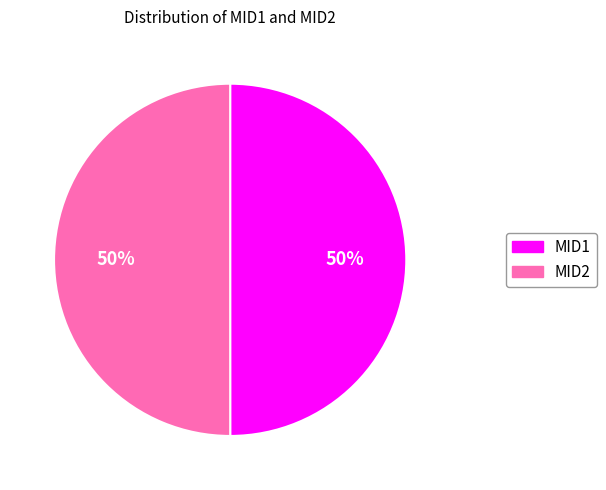

True or false: MID2 accounts for 50% of the total.

True